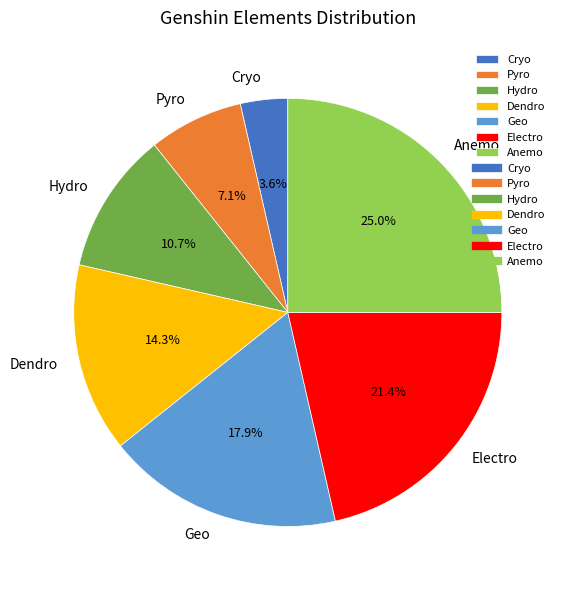

What percentage do Hydro and Cryo together represent?

14.3%